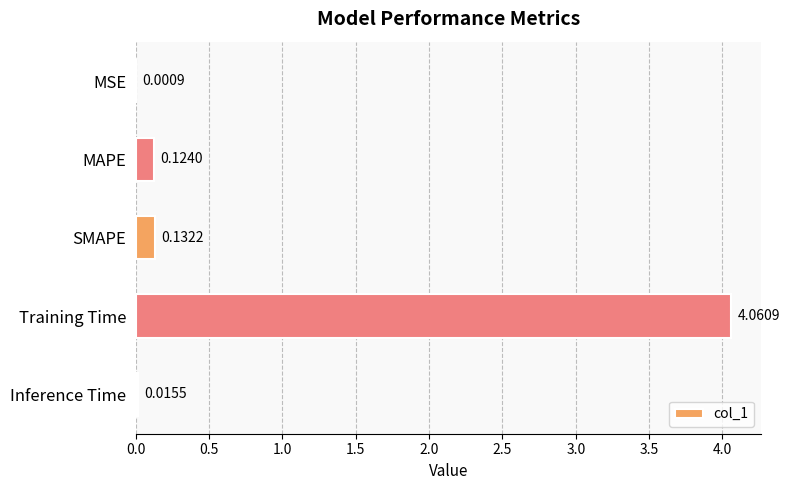

Which has a higher value, SMAPE or MAPE?

SMAPE